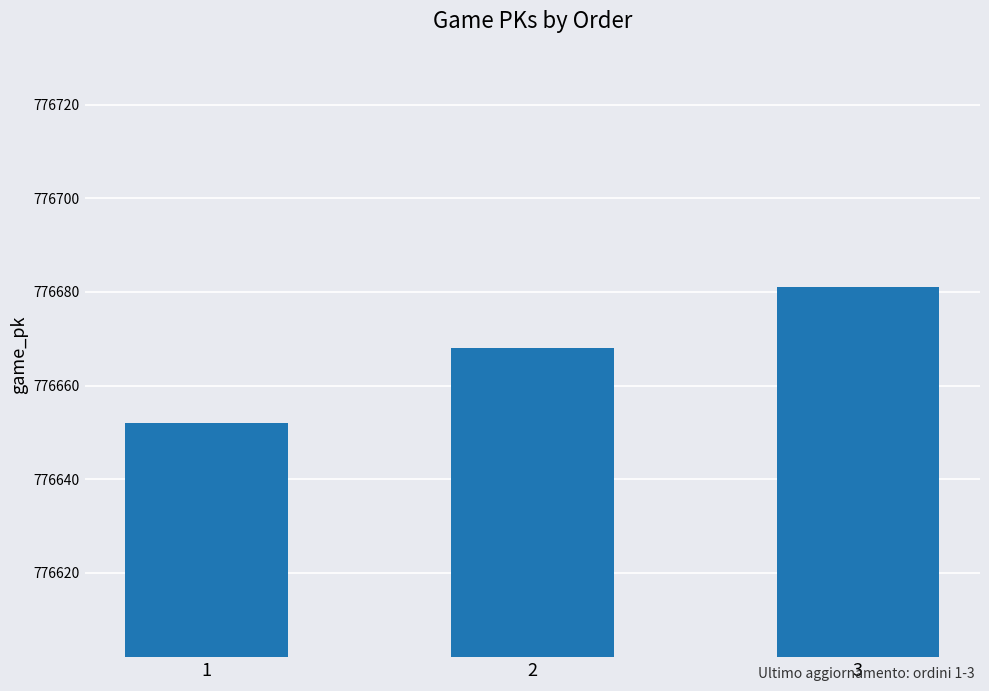

What is the approximate value at 1, to the nearest 10?

776650